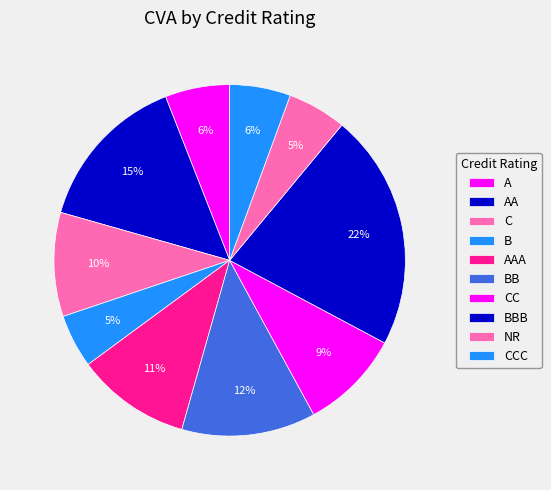

To the nearest percent, what is the difference between the largest and smallest slice percentages?

17%